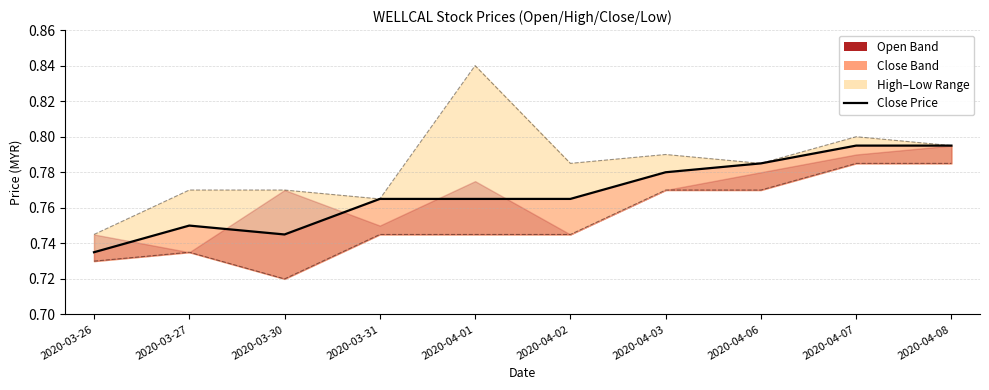

Which series has the widest spread of values?

High